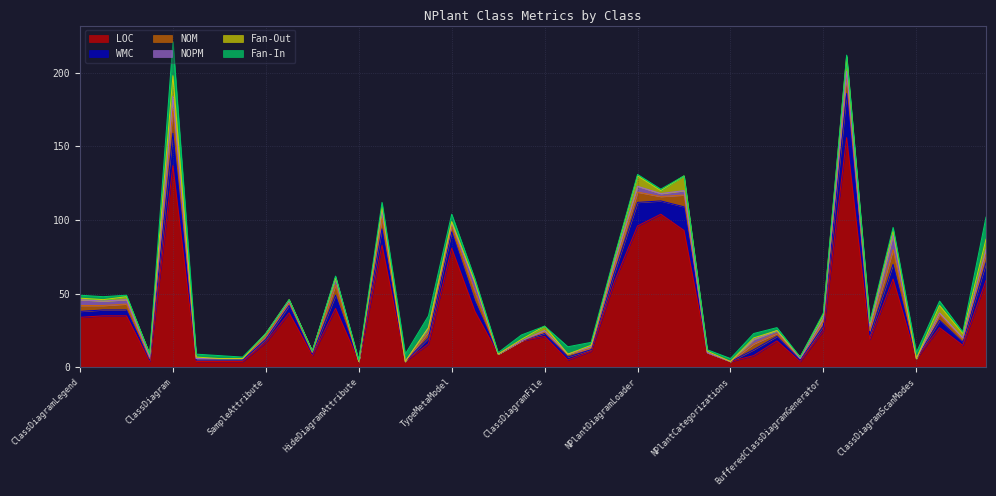

Which has a higher value, PlantUmlInvocation or ClassDiagramFormatter?

ClassDiagramFormatter